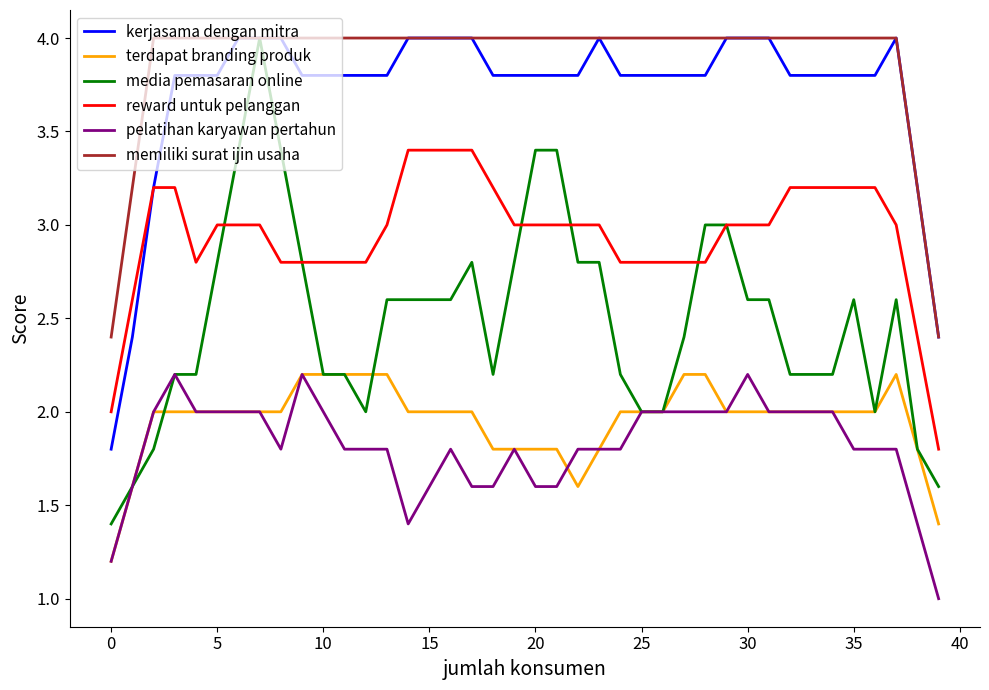

What is the greatest value displayed?

4.0